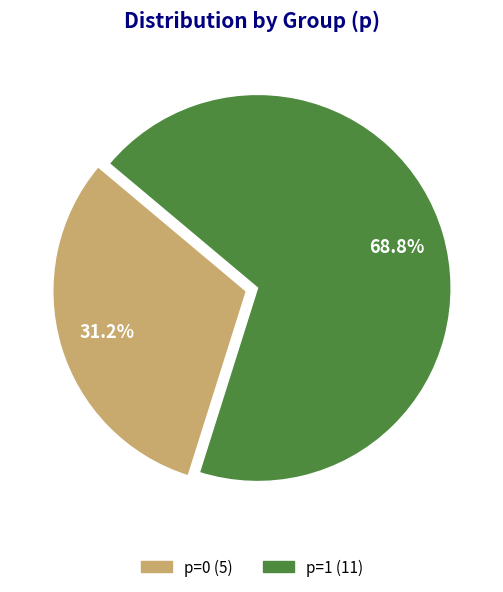

Is there any slice that represents more than half of the pie?

Yes